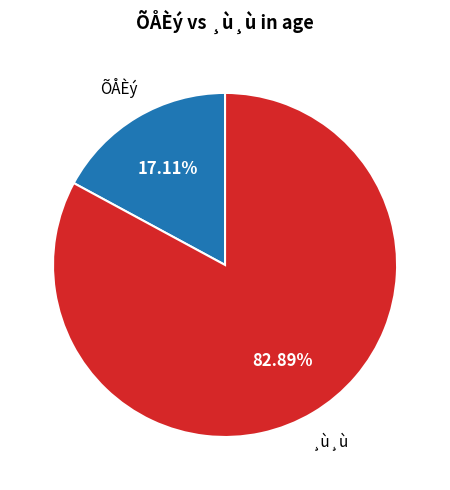

How much of the chart is everything except ÕÅÈý?

82.9%